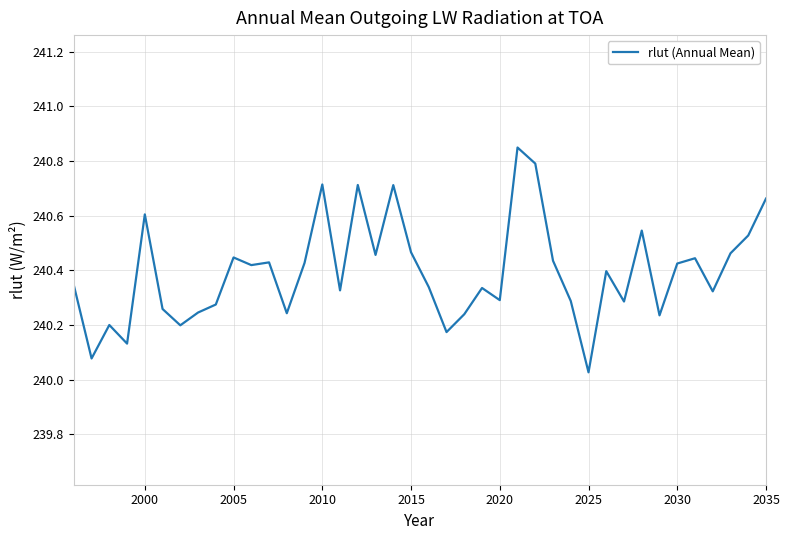

What is the difference between the maximum and minimum values?

0.8